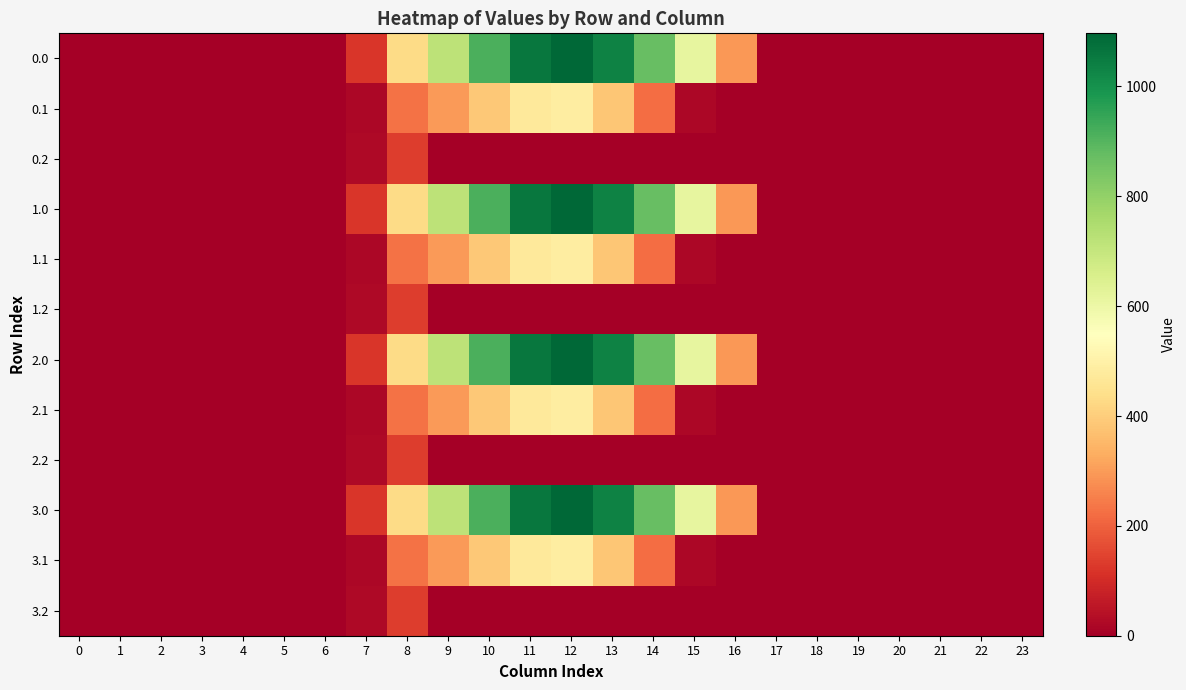

Reading left to right, extract all data points from this chart.

0.0: 0=0.0	1=0.0	2=0.0	3=0.0	4=0.0	5=0.0	6=0.0	7=120.6	8=430.3	9=716.9	10=916.2	11=1060.3	12=1096.7	13=1032.9	14=870.6	15=615.9	16=294.5	17=0.0	18=0.0	19=0.0	20=0.0	21=0.0	22=0.0	23=0.0
0.1: 0=0.0	1=0.0	2=0.0	3=0.0	4=0.0	5=0.0	6=0.0	7=17.7	8=227.5	9=295.9	10=388.1	11=471.7	12=485.4	13=382.7	14=219.2	15=17.3	16=0.0	17=0.0	18=0.0	19=0.0	20=0.0	21=0.0	22=0.0	23=0.0
0.2: 0=0.0	1=0.0	2=0.0	3=0.0	4=0.0	5=0.0	6=0.0	7=22.3	8=134.2	9=0.0	10=0.0	11=0.0	12=0.0	13=0.0	14=0.0	15=0.0	16=0.0	17=0.0	18=0.0	19=0.0	20=0.0	21=0.0	22=0.0	23=0.0
1.0: 0=0.0	1=0.0	2=0.0	3=0.0	4=0.0	5=0.0	6=0.0	7=120.6	8=430.3	9=716.9	10=916.2	11=1060.3	12=1096.7	13=1032.9	14=870.6	15=615.9	16=294.5	17=0.0	18=0.0	19=0.0	20=0.0	21=0.0	22=0.0	23=0.0
1.1: 0=0.0	1=0.0	2=0.0	3=0.0	4=0.0	5=0.0	6=0.0	7=17.7	8=227.5	9=295.9	10=388.1	11=471.7	12=485.4	13=382.7	14=219.2	15=17.3	16=0.0	17=0.0	18=0.0	19=0.0	20=0.0	21=0.0	22=0.0	23=0.0
1.2: 0=0.0	1=0.0	2=0.0	3=0.0	4=0.0	5=0.0	6=0.0	7=22.3	8=134.2	9=0.0	10=0.0	11=0.0	12=0.0	13=0.0	14=0.0	15=0.0	16=0.0	17=0.0	18=0.0	19=0.0	20=0.0	21=0.0	22=0.0	23=0.0
2.0: 0=0.0	1=0.0	2=0.0	3=0.0	4=0.0	5=0.0	6=0.0	7=120.6	8=430.3	9=716.9	10=916.2	11=1060.3	12=1096.7	13=1032.9	14=870.6	15=615.9	16=294.5	17=0.0	18=0.0	19=0.0	20=0.0	21=0.0	22=0.0	23=0.0
2.1: 0=0.0	1=0.0	2=0.0	3=0.0	4=0.0	5=0.0	6=0.0	7=17.7	8=227.5	9=295.9	10=388.1	11=471.7	12=485.4	13=382.7	14=219.2	15=17.3	16=0.0	17=0.0	18=0.0	19=0.0	20=0.0	21=0.0	22=0.0	23=0.0
2.2: 0=0.0	1=0.0	2=0.0	3=0.0	4=0.0	5=0.0	6=0.0	7=22.3	8=134.2	9=0.0	10=0.0	11=0.0	12=0.0	13=0.0	14=0.0	15=0.0	16=0.0	17=0.0	18=0.0	19=0.0	20=0.0	21=0.0	22=0.0	23=0.0
3.0: 0=0.0	1=0.0	2=0.0	3=0.0	4=0.0	5=0.0	6=0.0	7=120.6	8=430.3	9=716.9	10=916.2	11=1060.3	12=1096.7	13=1032.9	14=870.6	15=615.9	16=294.5	17=0.0	18=0.0	19=0.0	20=0.0	21=0.0	22=0.0	23=0.0
3.1: 0=0.0	1=0.0	2=0.0	3=0.0	4=0.0	5=0.0	6=0.0	7=17.7	8=227.5	9=295.9	10=388.1	11=471.7	12=485.4	13=382.7	14=219.2	15=17.3	16=0.0	17=0.0	18=0.0	19=0.0	20=0.0	21=0.0	22=0.0	23=0.0
3.2: 0=0.0	1=0.0	2=0.0	3=0.0	4=0.0	5=0.0	6=0.0	7=22.3	8=134.2	9=0.0	10=0.0	11=0.0	12=0.0	13=0.0	14=0.0	15=0.0	16=0.0	17=0.0	18=0.0	19=0.0	20=0.0	21=0.0	22=0.0	23=0.0